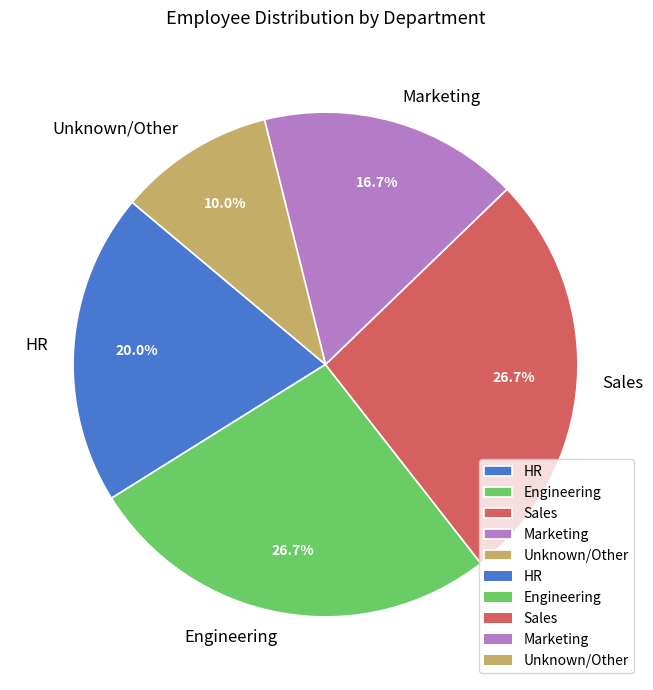

Approximately how many times larger is the value at HR compared to Unknown/Other?

2.0